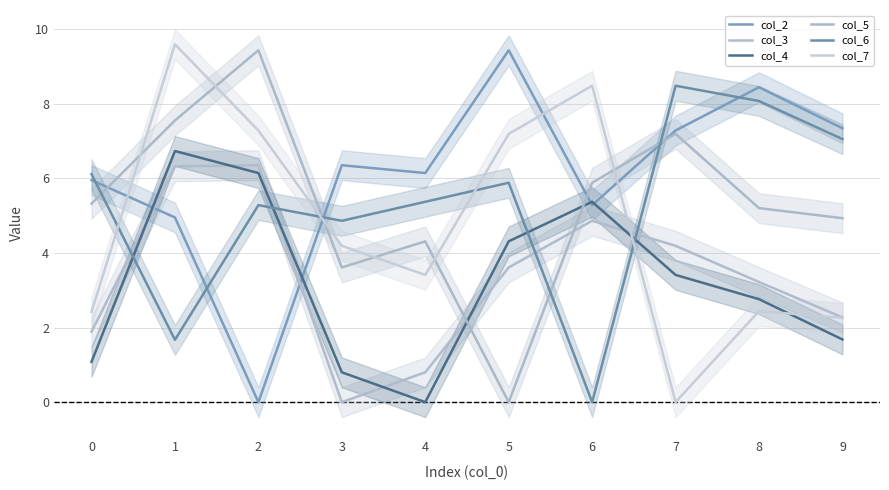

Which series has the largest total across all categories?

col_2